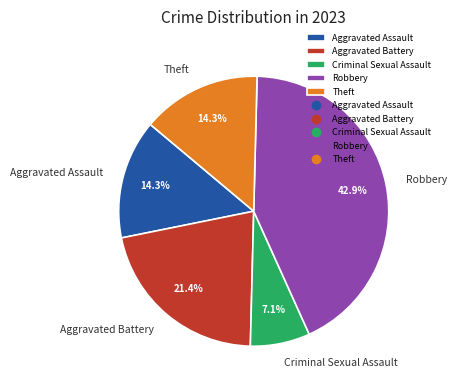

Approximately how many times larger is the value at Aggravated Assault compared to Theft?

1.0